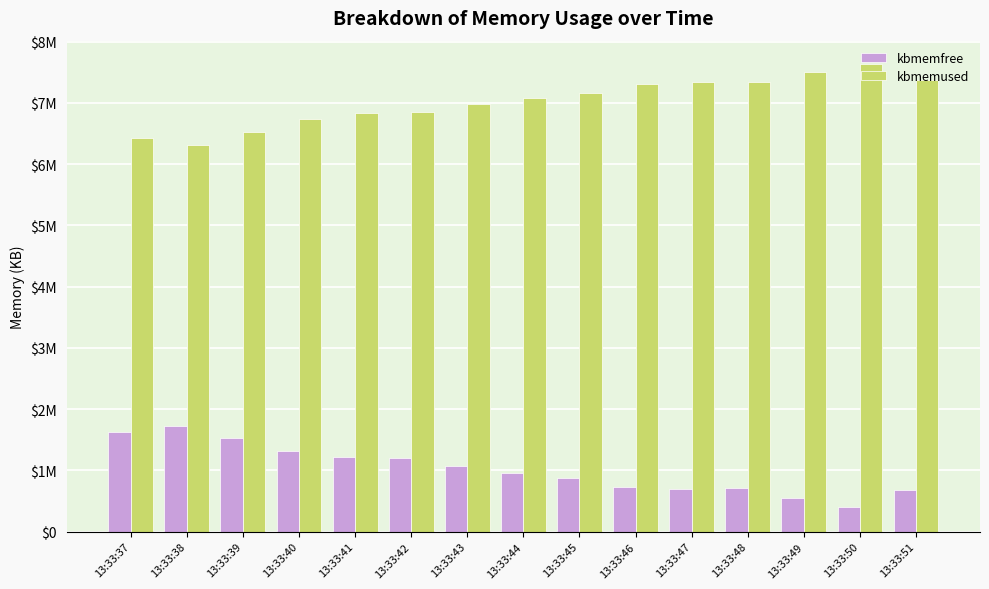

Between 13:33:48 and 13:33:46, which is larger?

13:33:46